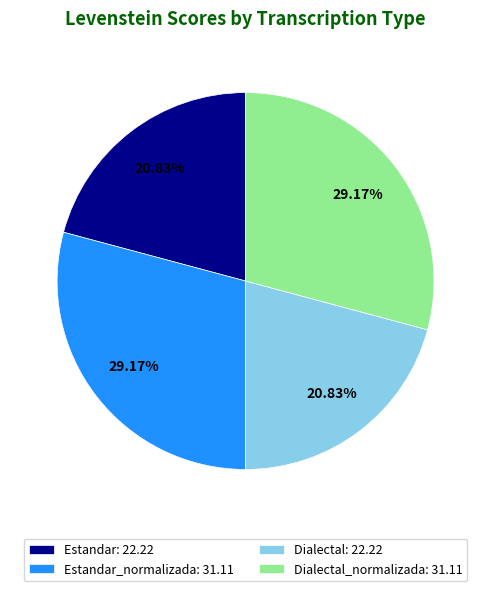

Is Dialectal_normalizada: 31.11 the majority of the pie?

No